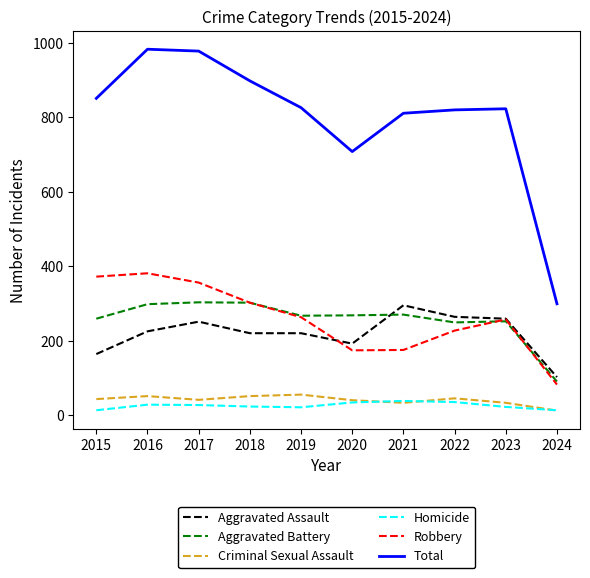

What is the spread (max minus min) of values at 2021?

778